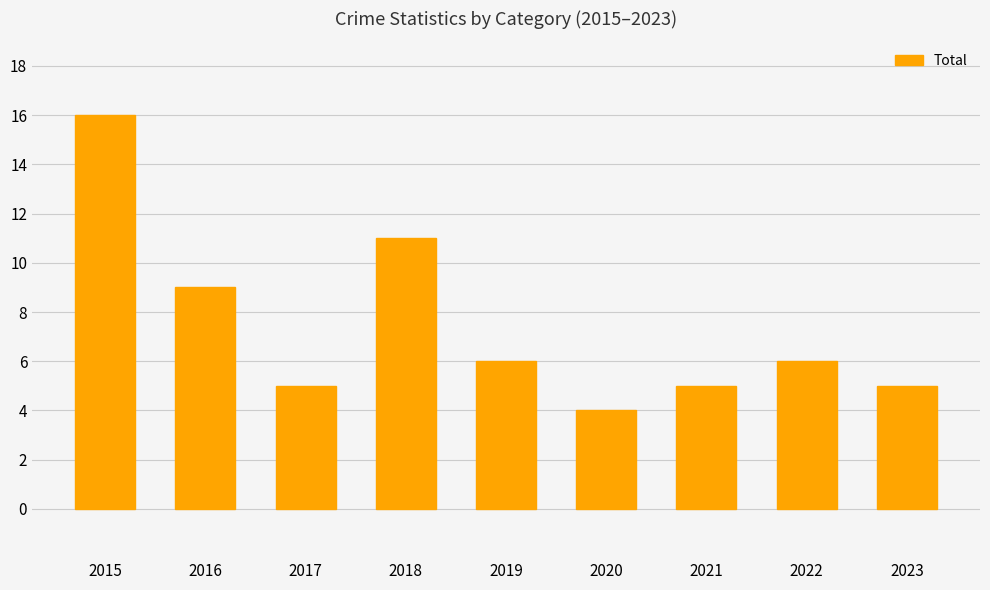

The value at 2021 is 5. True or false?

True